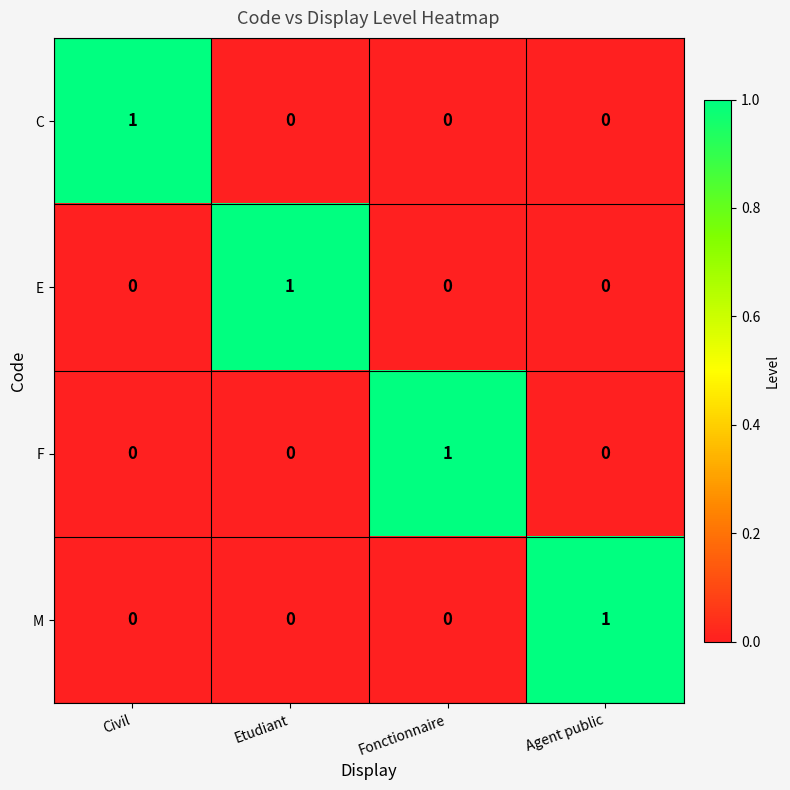

Is it true that E equals -1 at Fonctionnaire?

False